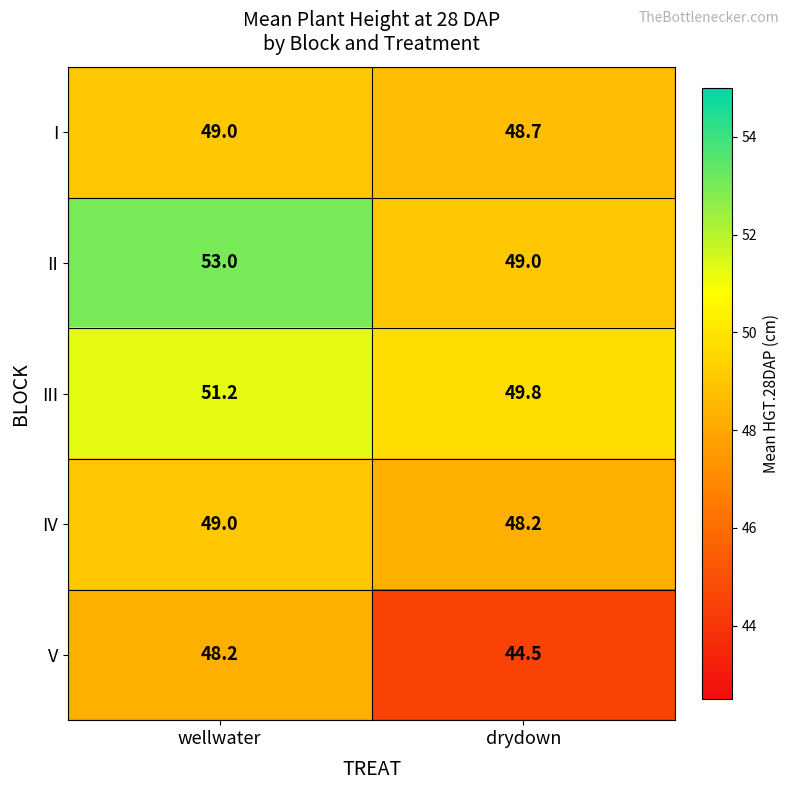

What is the approximate value of V at drydown?

44.5